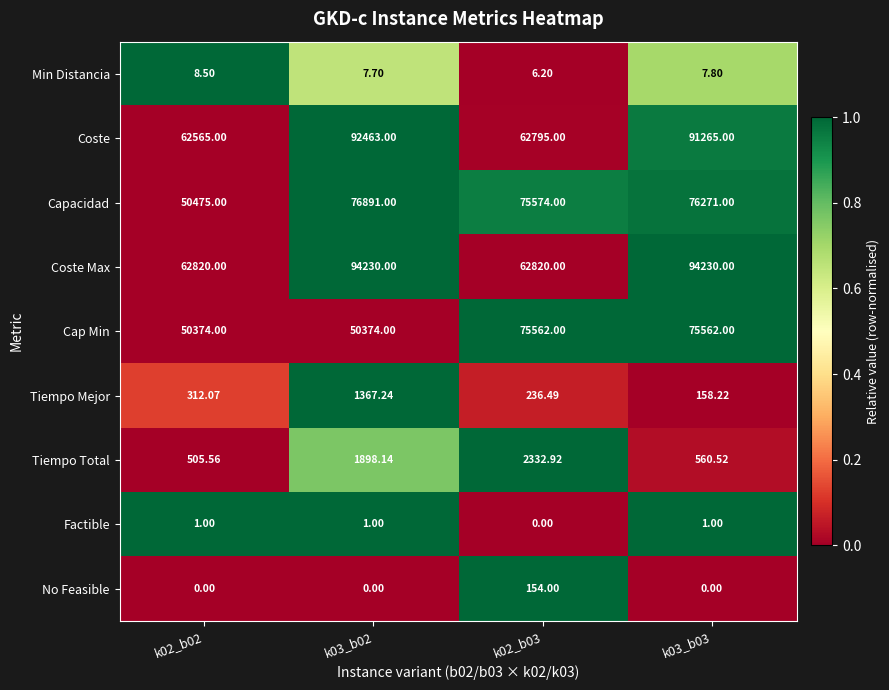

Is the value of Coste Max at k03_b03 greater than the value of Min Distancia at k02_b03?

Yes